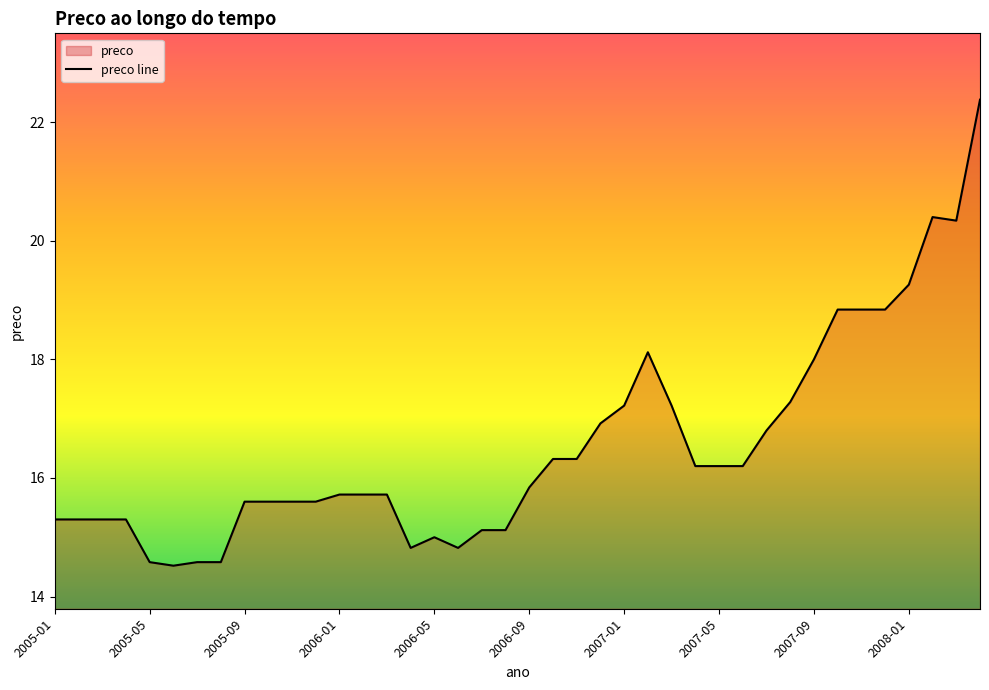

At which label is the value closest to 18?

2007-09